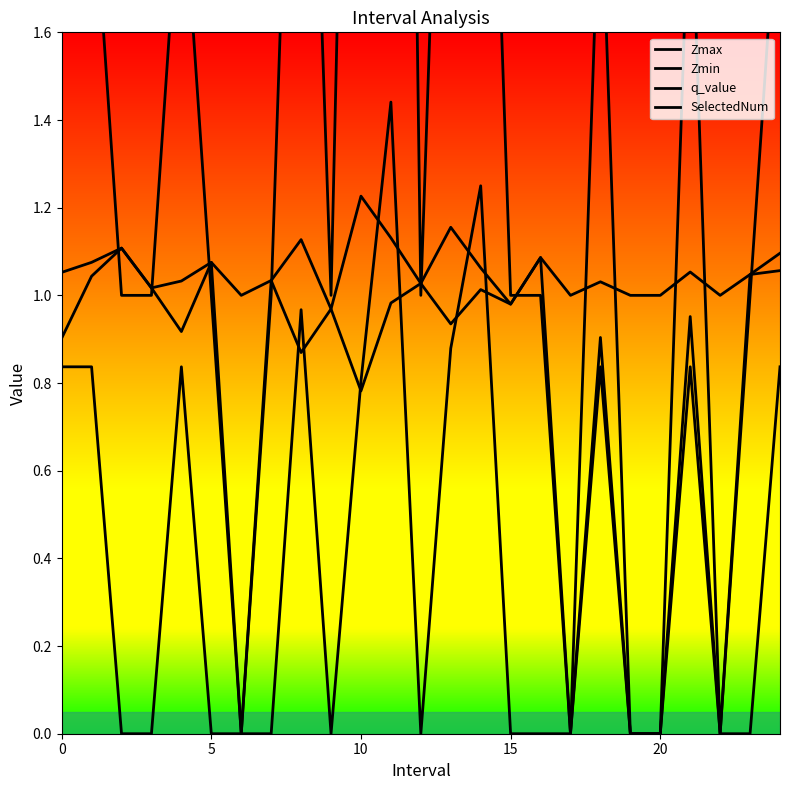

How many values in the Zmax series exceed 1?

18